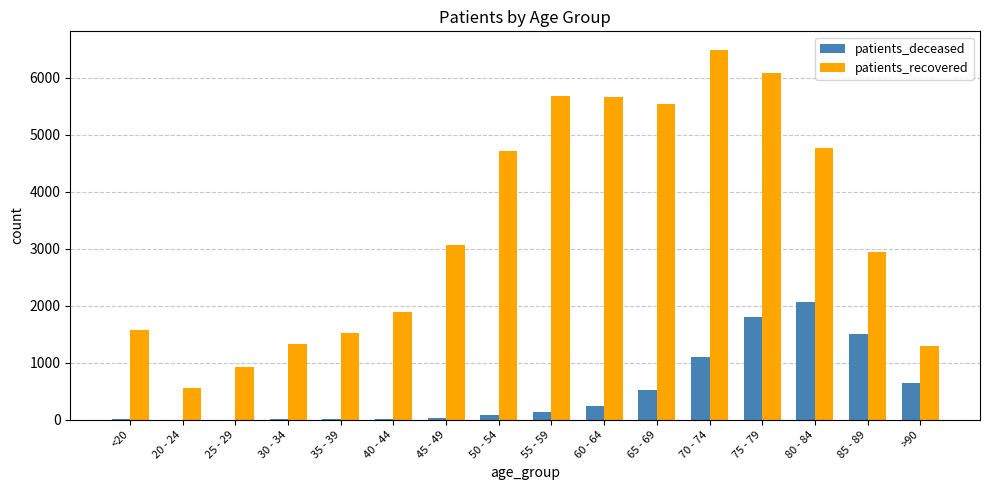

Where is patients_recovered nearest to the value 3527?

45 - 49